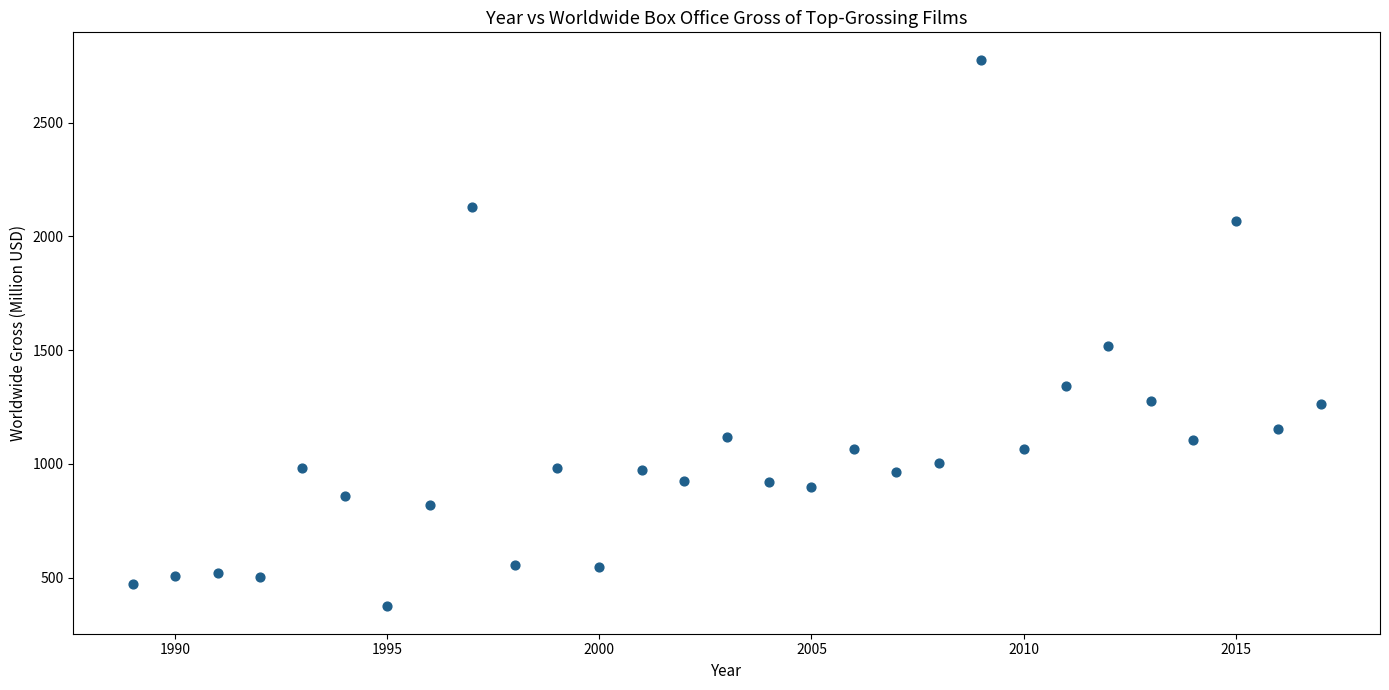

What is the range of X values (max minus min)?

28.0